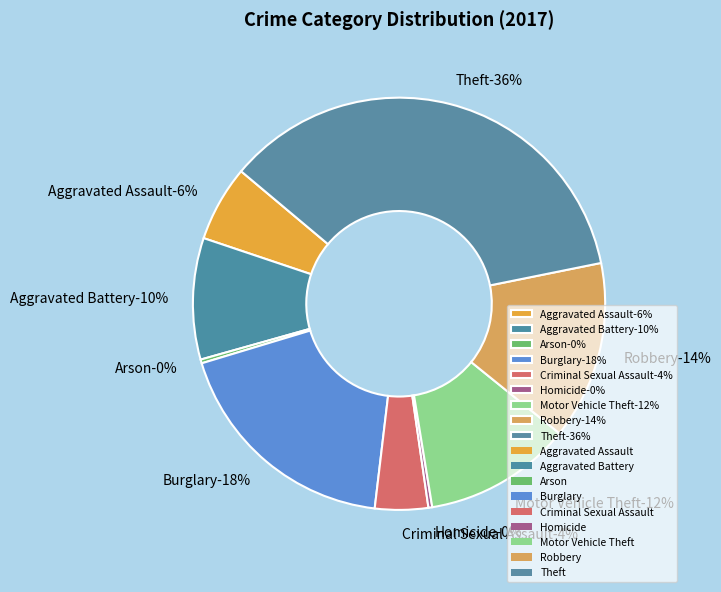

What percentage is the Motor Vehicle Theft slice, to the nearest percent?

12%